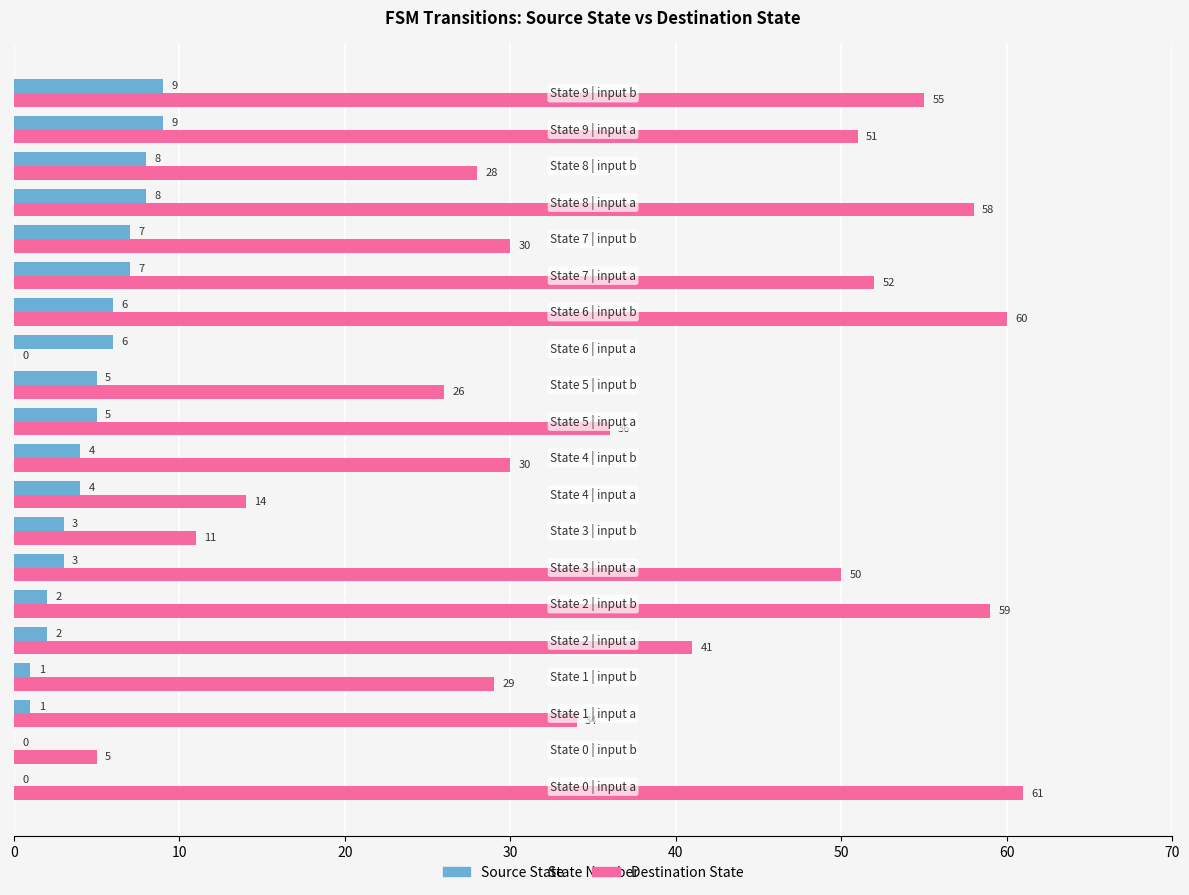

Which series has the largest total across all categories?

Destination State